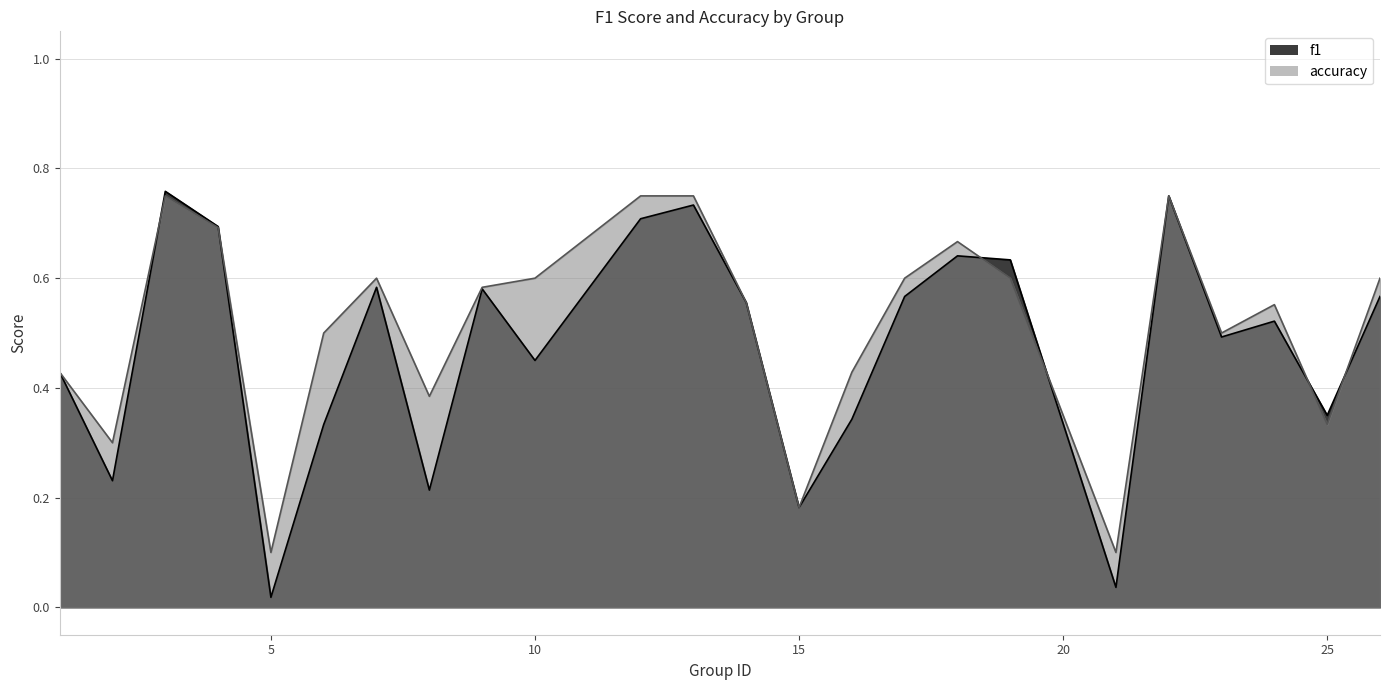

List the labels in order of f1 value, smallest first.

5, 21, 15, 8, 2, 6, 16, 25, 1, 10, 23, 24, 14, 17, 26, 9, 7, 19, 18, 4, 12, 13, 22, 3